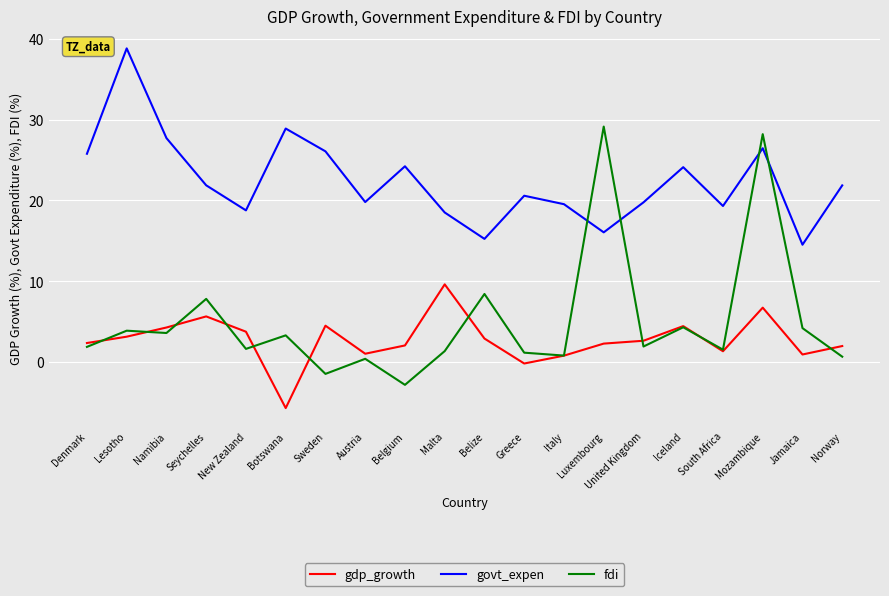

Rank the series at Austria from highest to lowest value.

govt_expen, gdp_growth, fdi